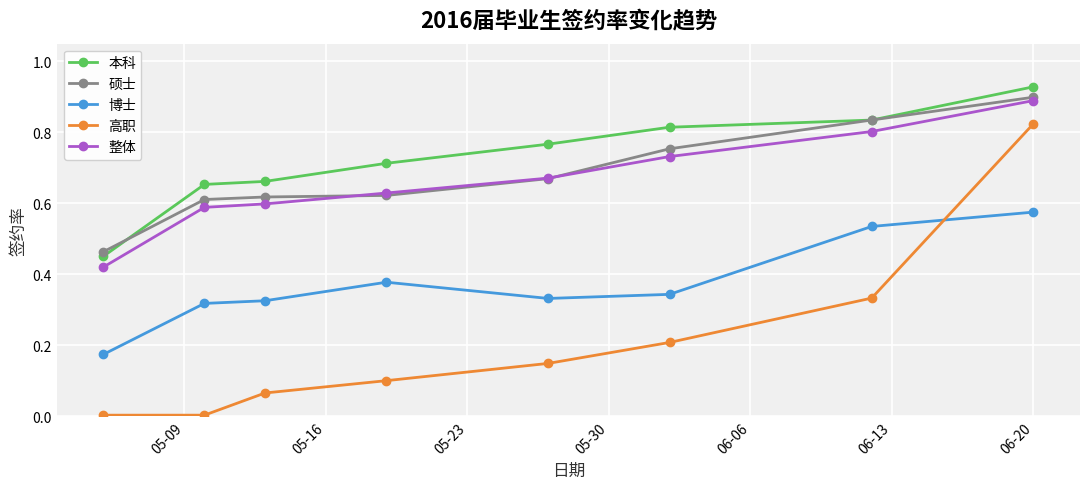

Which series has the largest range (max minus min)?

高职